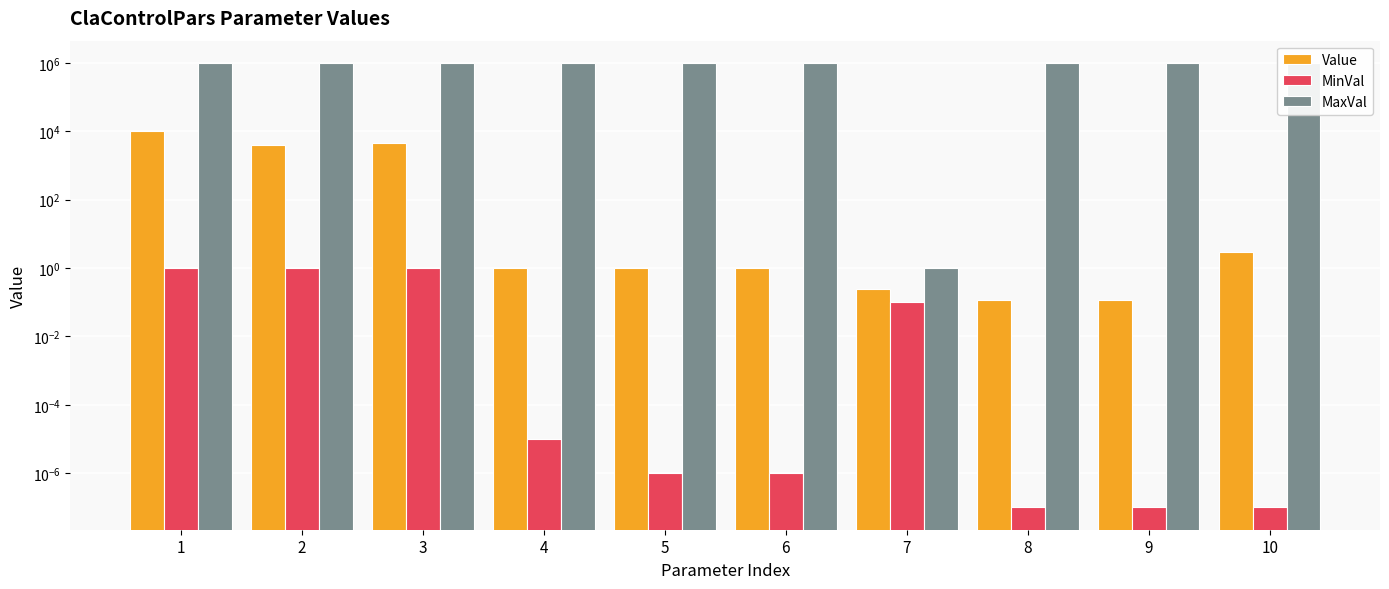

What is the difference between the second highest and second lowest values in the MinVal series?

1.0